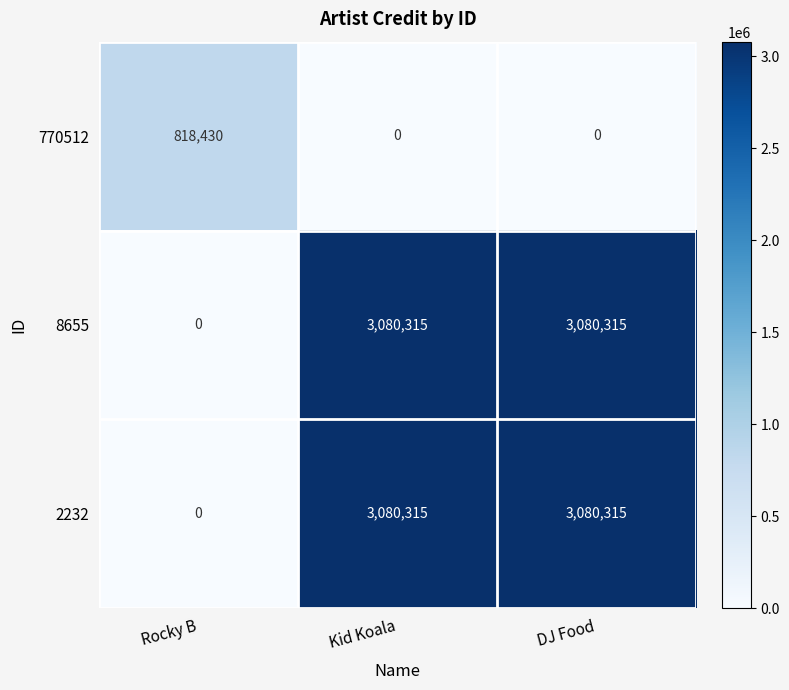

What value does the 2232 series have at Kid Koala, to the nearest 50?

3080300